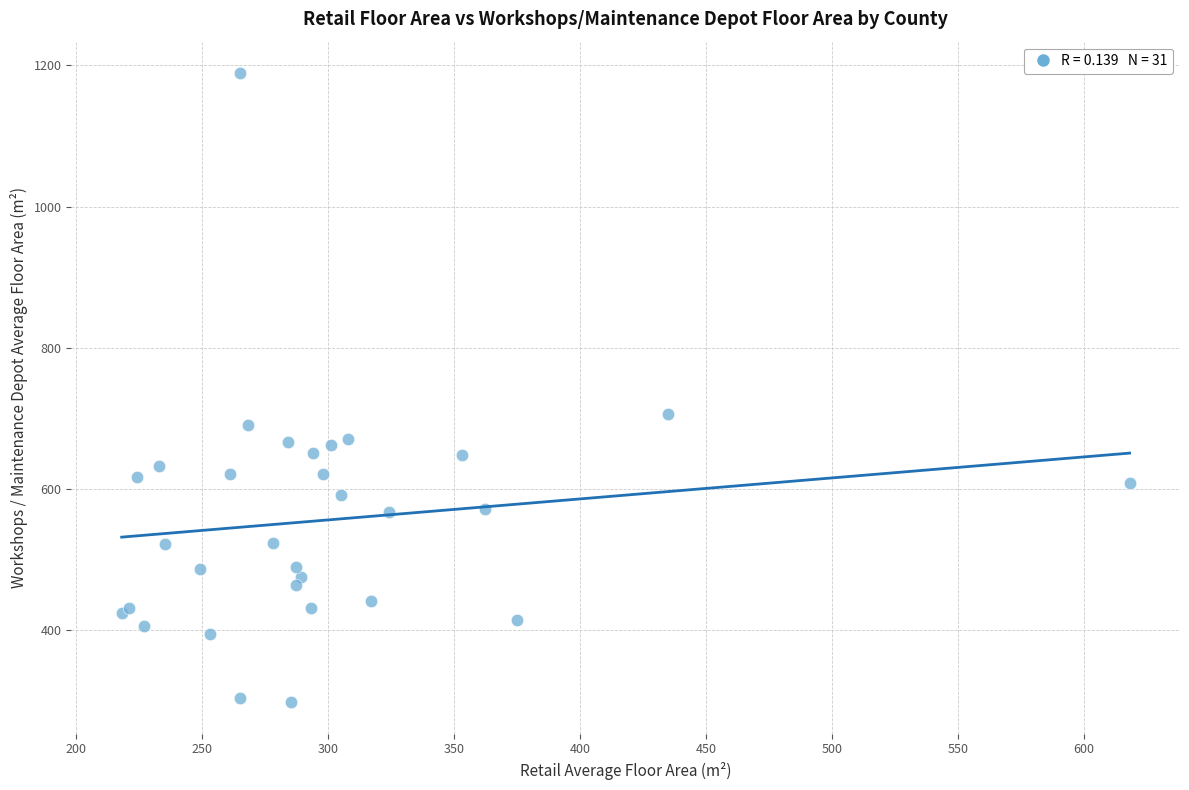

What Y value in the scatter plot is closest to 743?

706